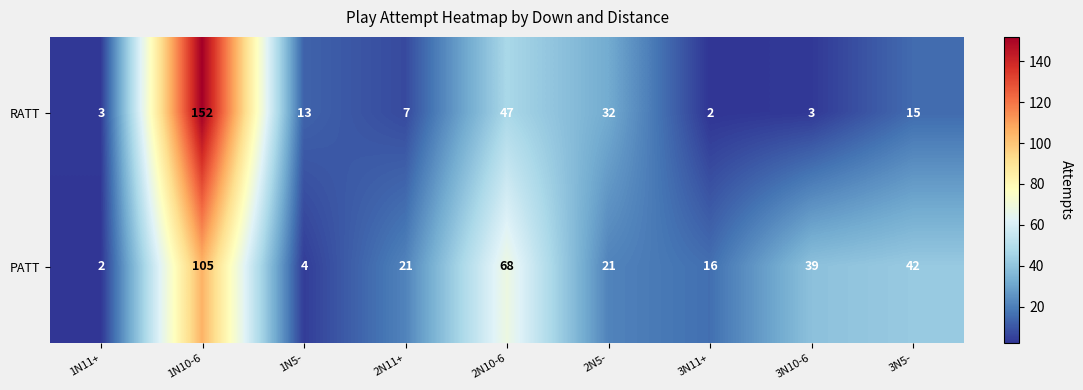

What is the difference between the maximum and minimum values in the PATT series?

103